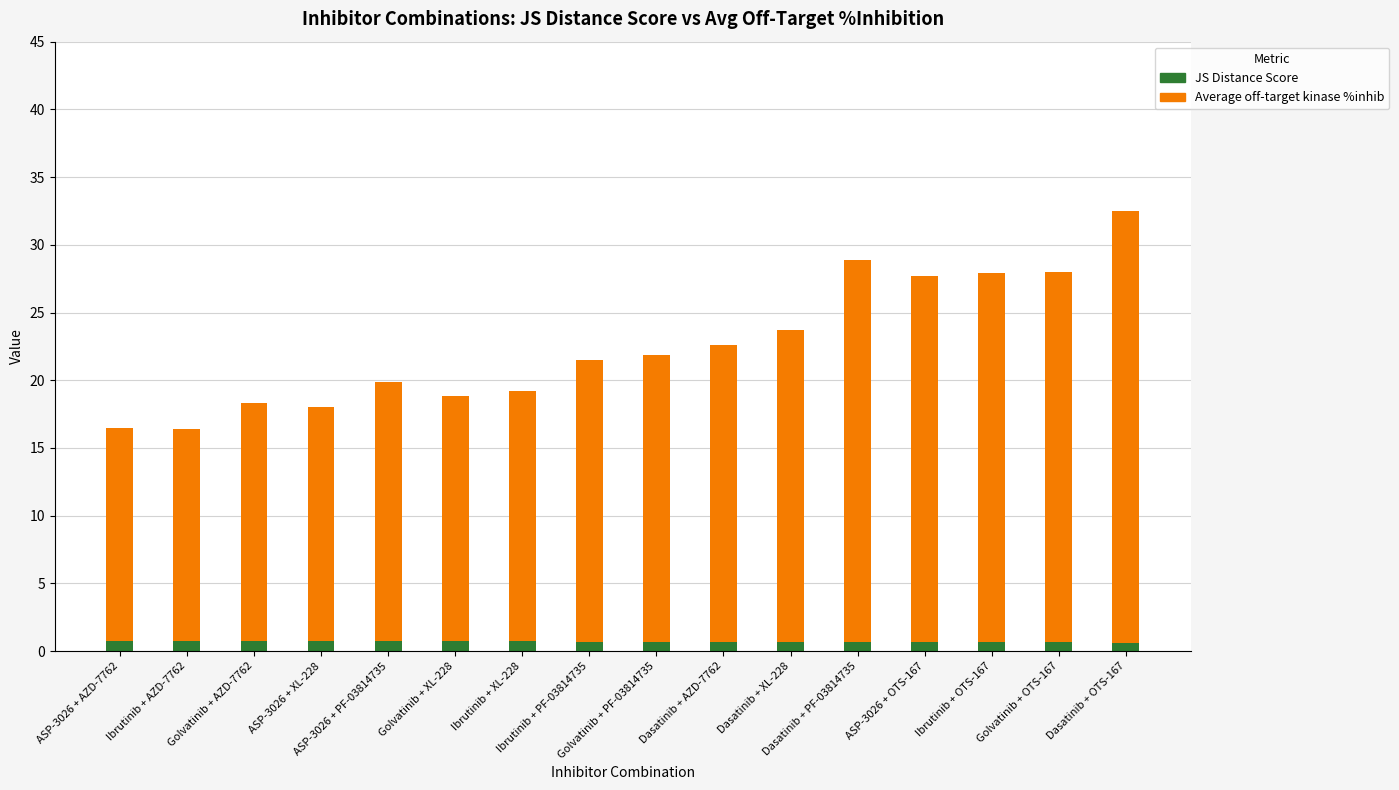

What is the average value of the JS Distance Score series?

0.7